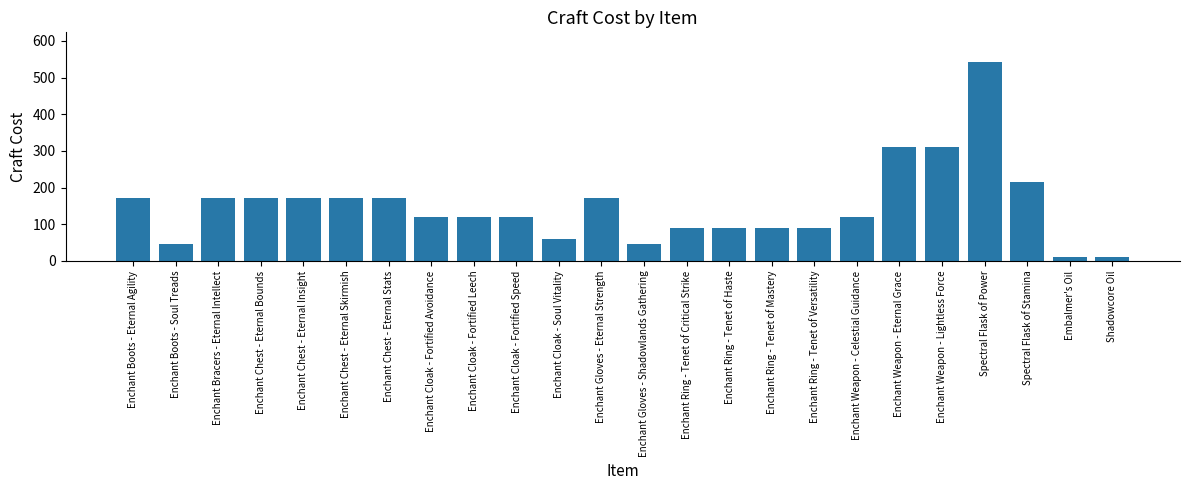

Count the number of categories in the chart.

24